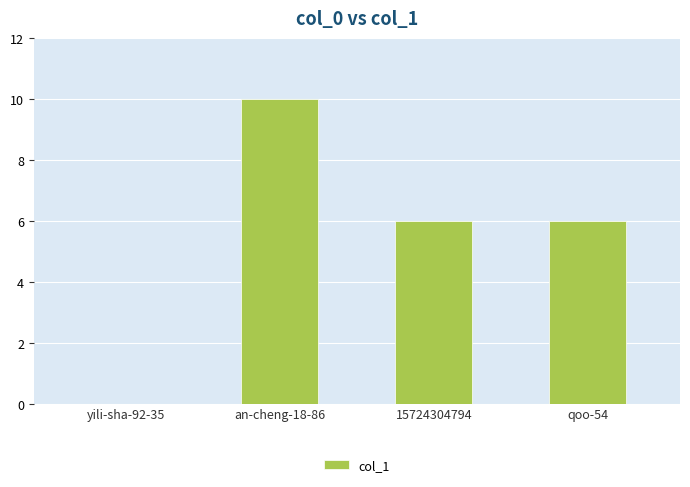

Approximately how many times larger is the value at 15724304794 compared to an-cheng-18-86?

0.6